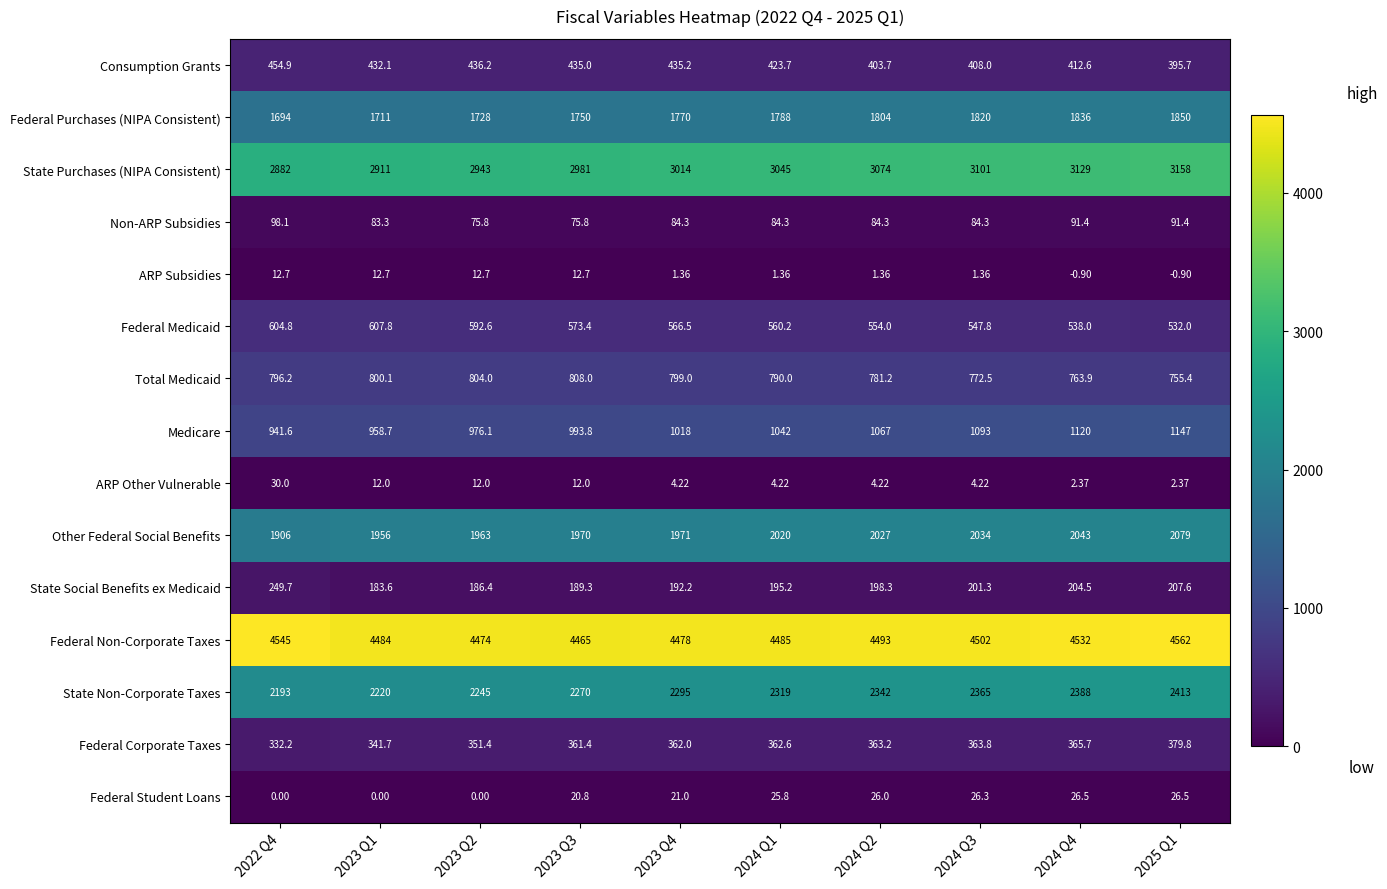

Rank the series by their maximum value, from lowest to highest.

ARP Subsidies, Federal Student Loans, ARP Other Vulnerable, Non-ARP Subsidies, State Social Benefits ex Medicaid, Federal Corporate Taxes, Consumption Grants, Federal Medicaid, Total Medicaid, Medicare, Federal Purchases (NIPA Consistent), Other Federal Social Benefits, State Non-Corporate Taxes, State Purchases (NIPA Consistent), Federal Non-Corporate Taxes